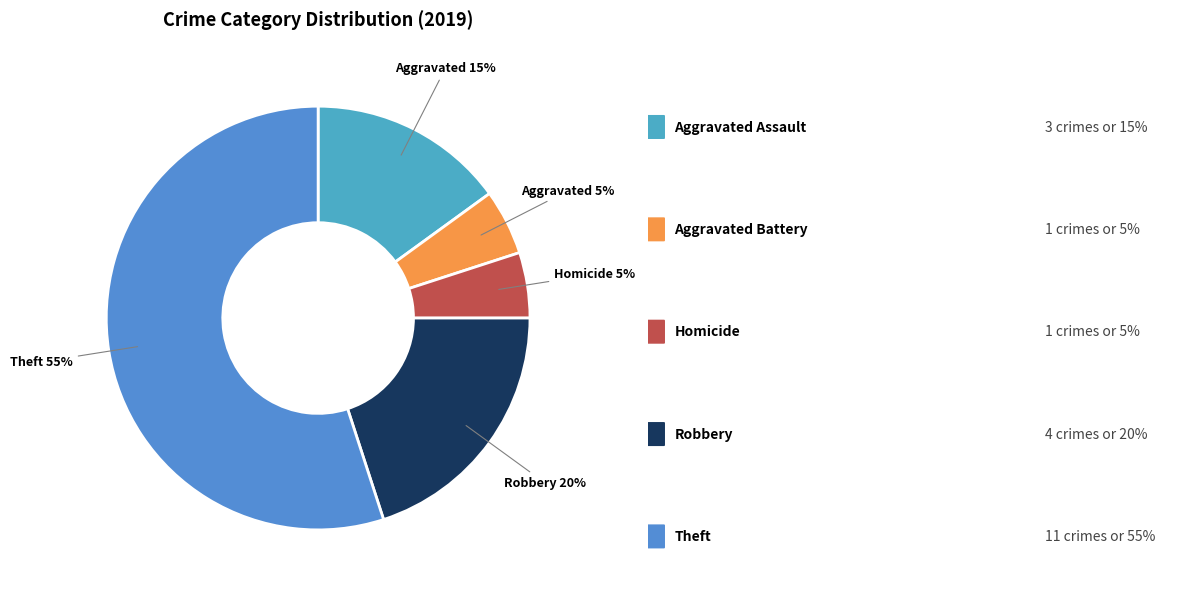

To the nearest percent, what is the difference between the largest and smallest slice percentages?

50%